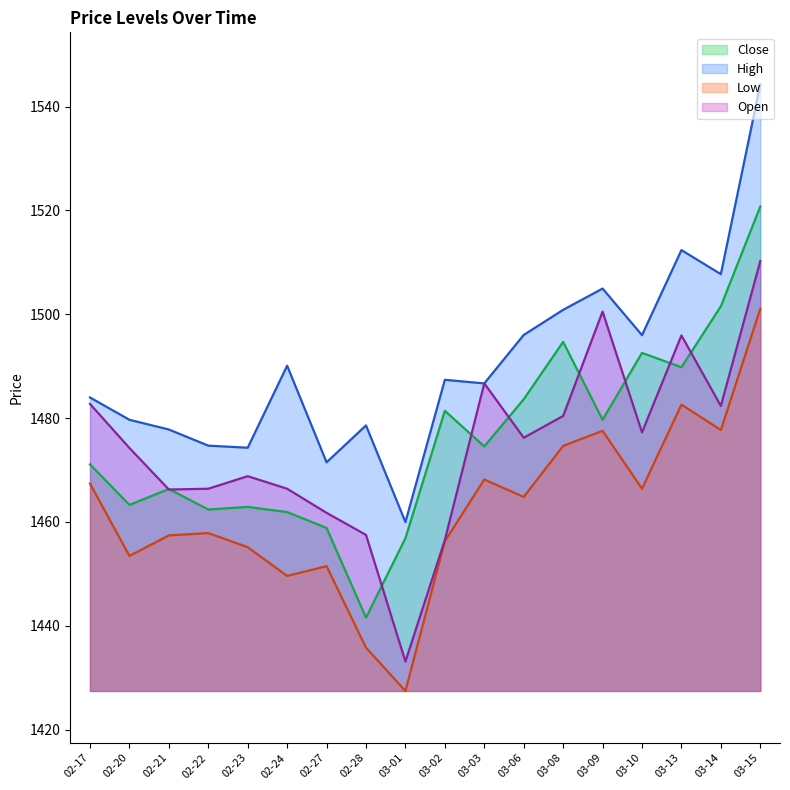

At how many categories does at least one series exceed 1458?

18